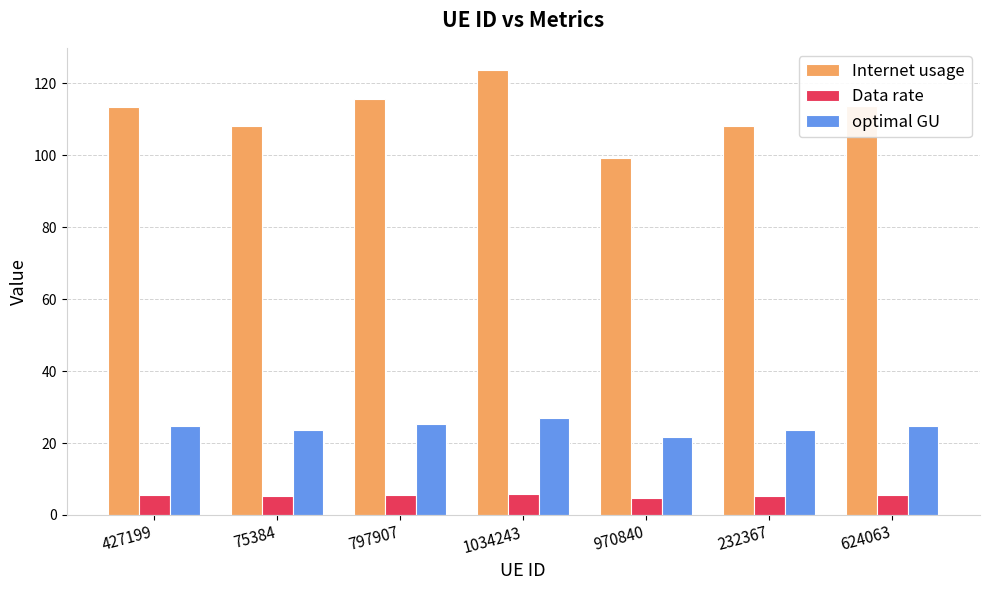

List the series in order of their overall mean, lowest first.

Data rate, optimal GU, Internet usage